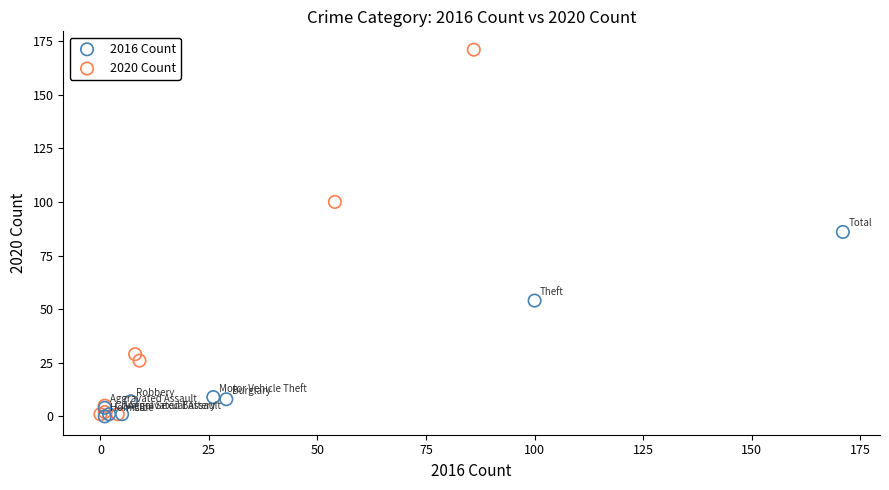

Which series has the largest Y range (max minus min)?

2020 Count